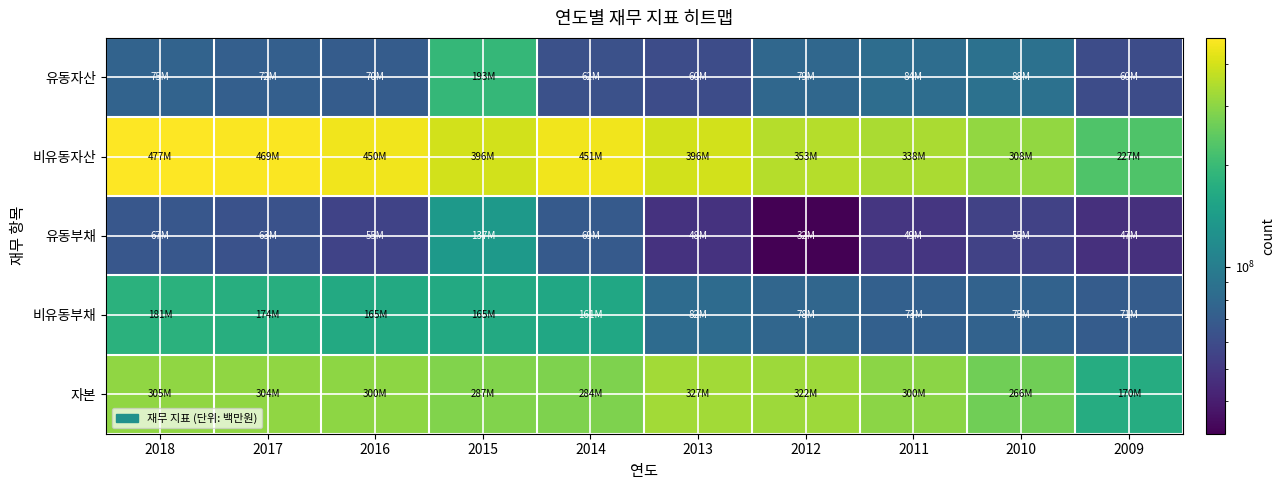

Which series has the largest range (max minus min)?

비유동자산